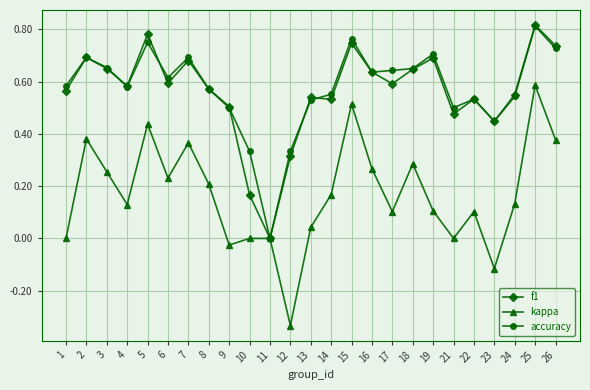

Is it true that kappa equals -0.0 at 9?

True